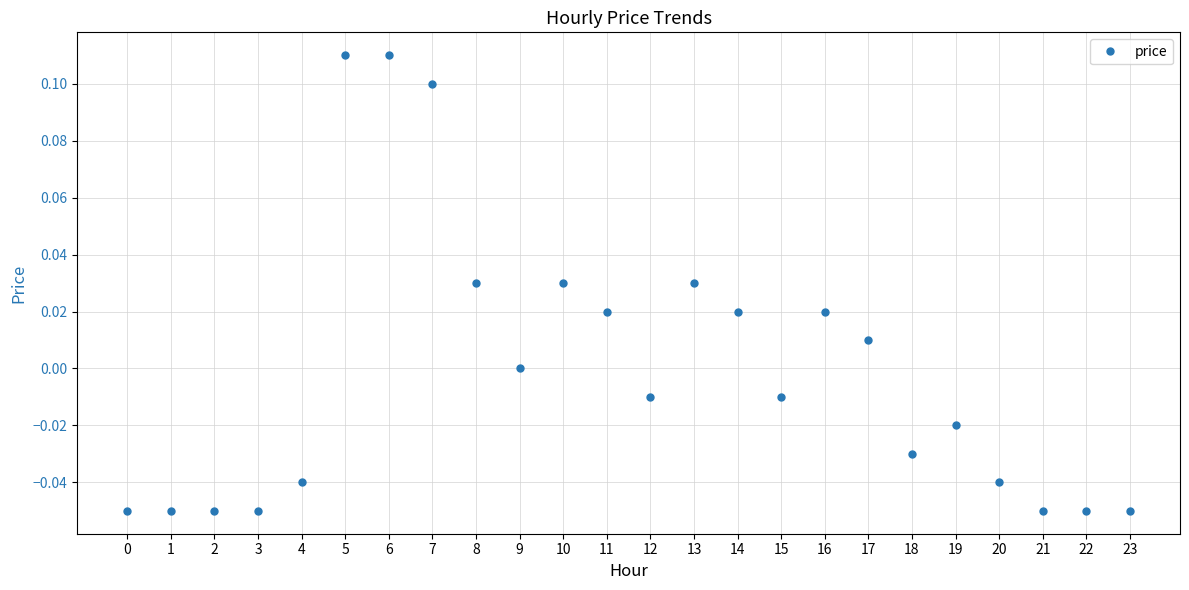

What is the change in value from 1 to 5?

+0.2